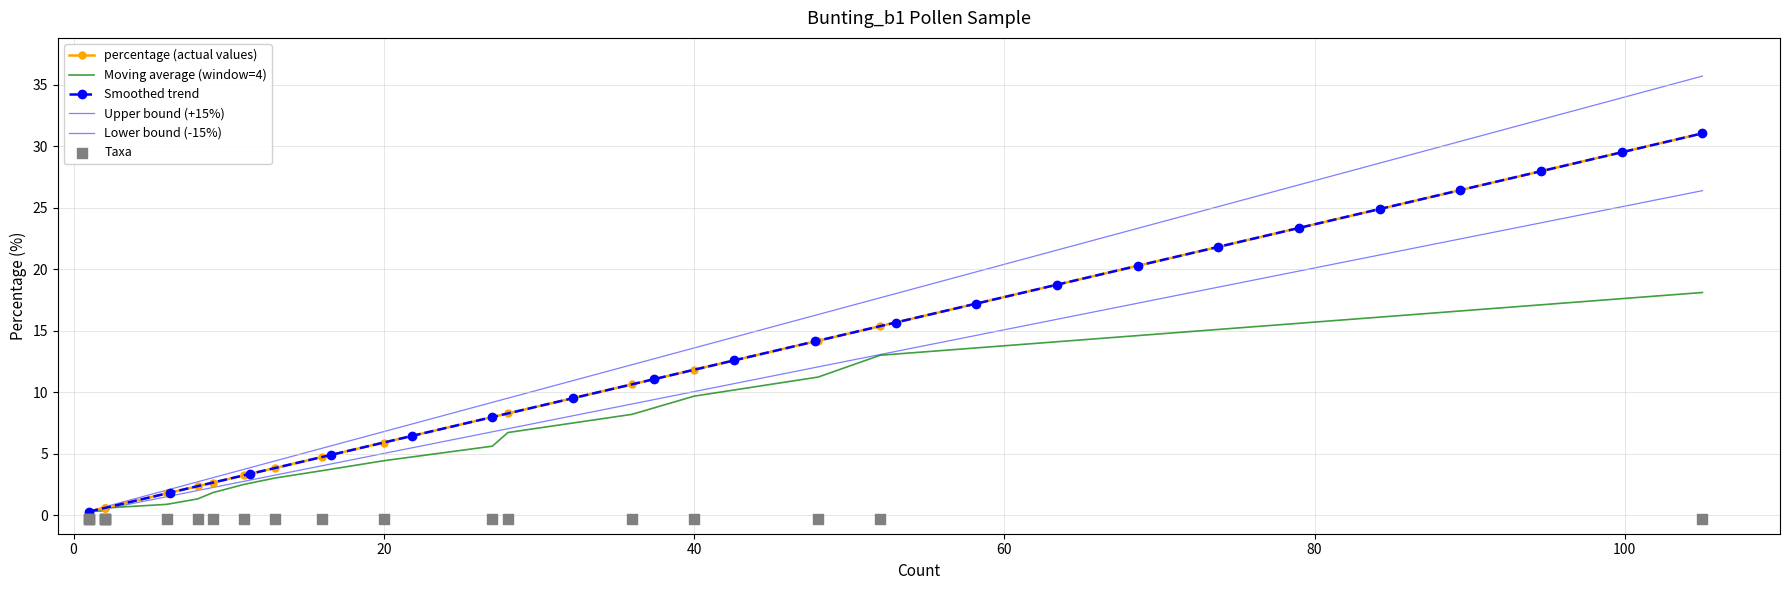

What is the value of the Smoothed trend point at the 15th from the left?

21.8